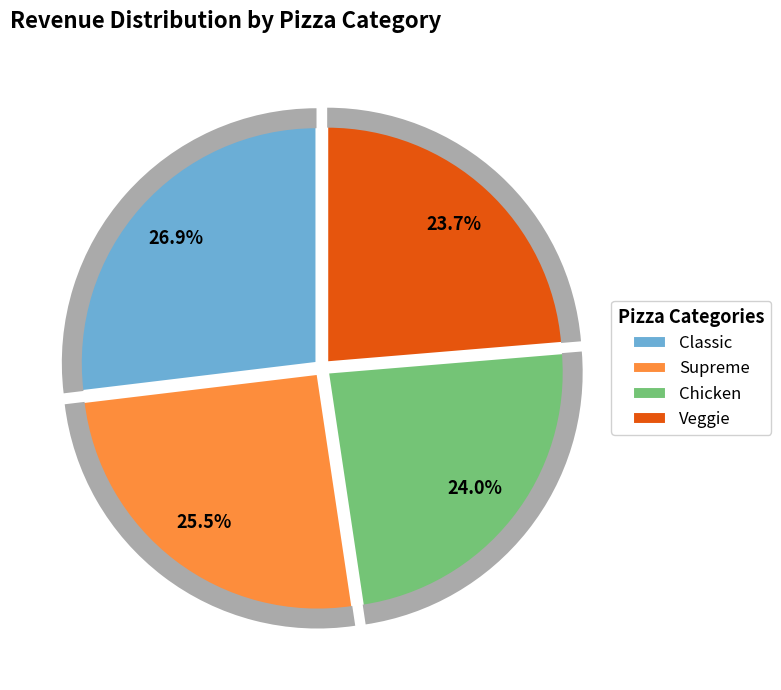

Count the number of slices in the pie.

4